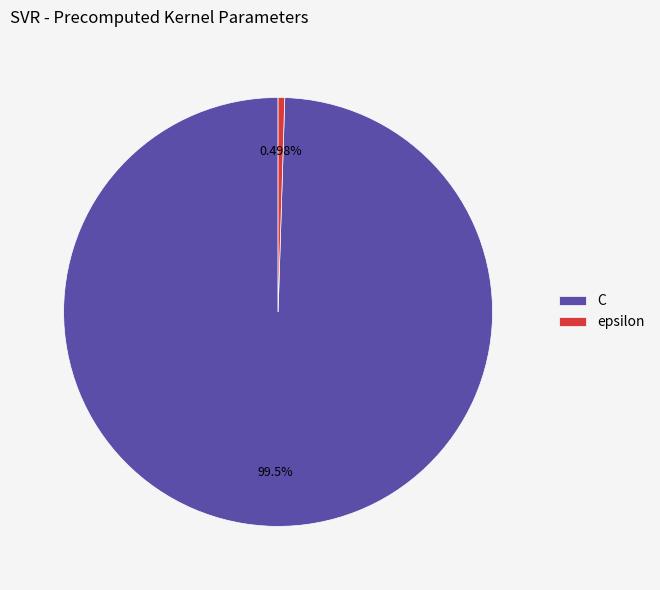

Rank the categories by value from lowest to highest.

epsilon, C